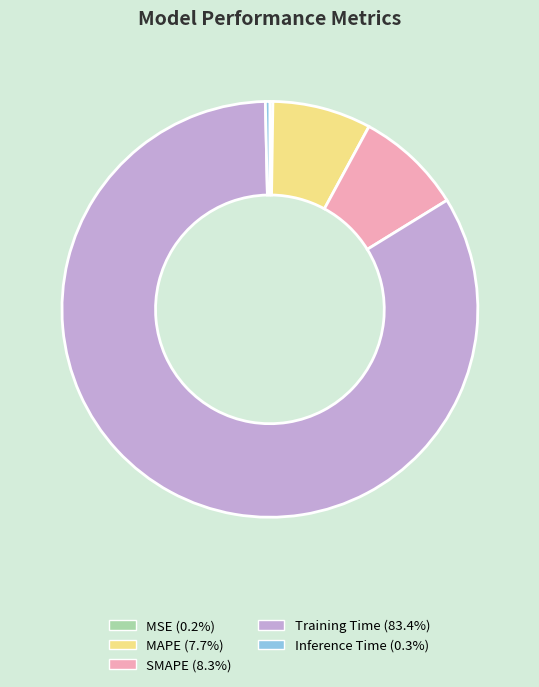

Between Inference Time and MAPE, which is larger?

MAPE